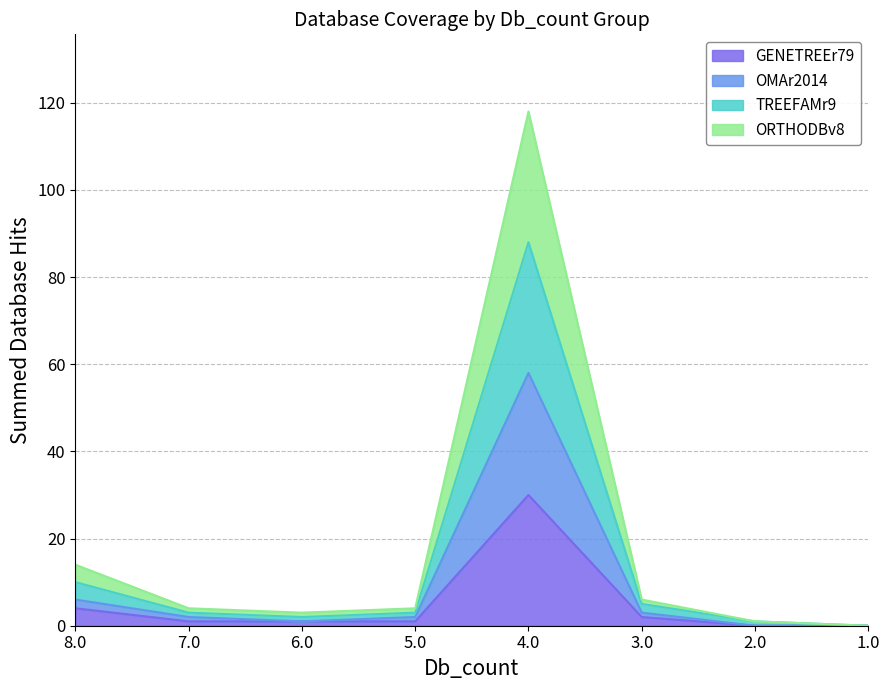

Rank the series at 2.0 from lowest to highest value.

GENETREEr79, ORTHODBv8, OMAr2014, TREEFAMr9